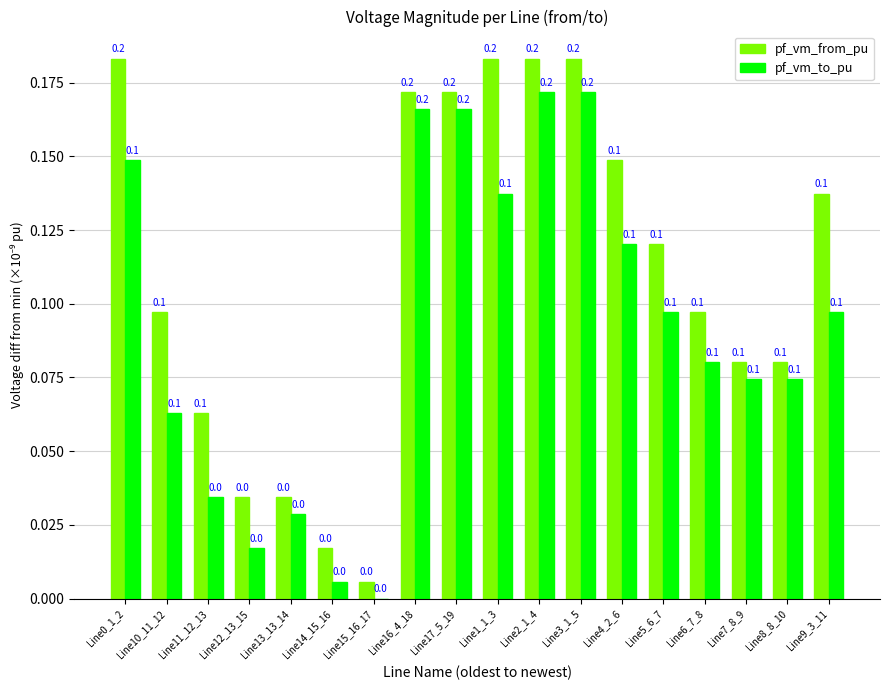

What is the sum of all pf_vm_from_pu values?

2.0